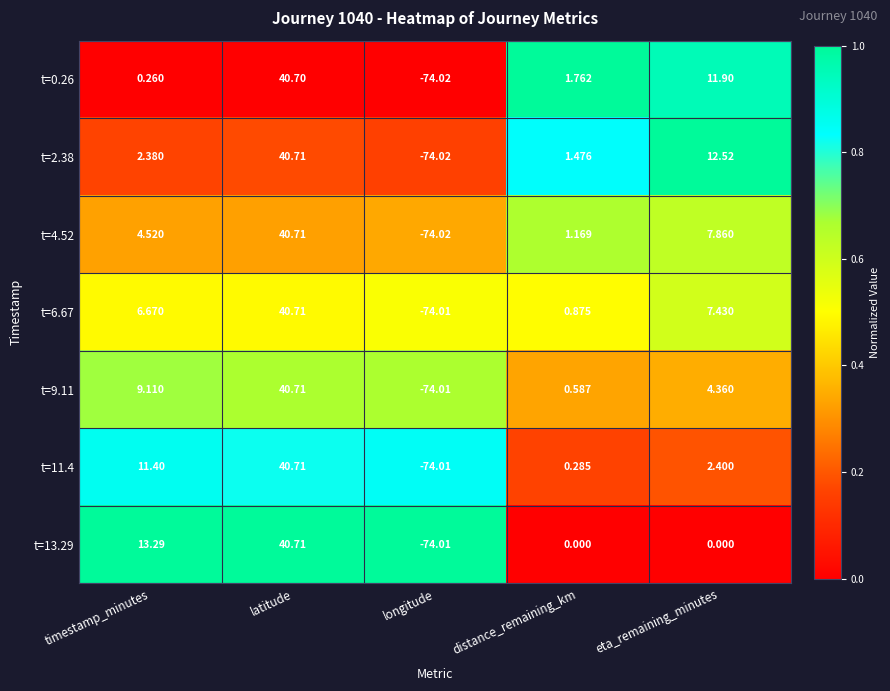

At which label does t=2.38 first exceed 2?

timestamp_minutes